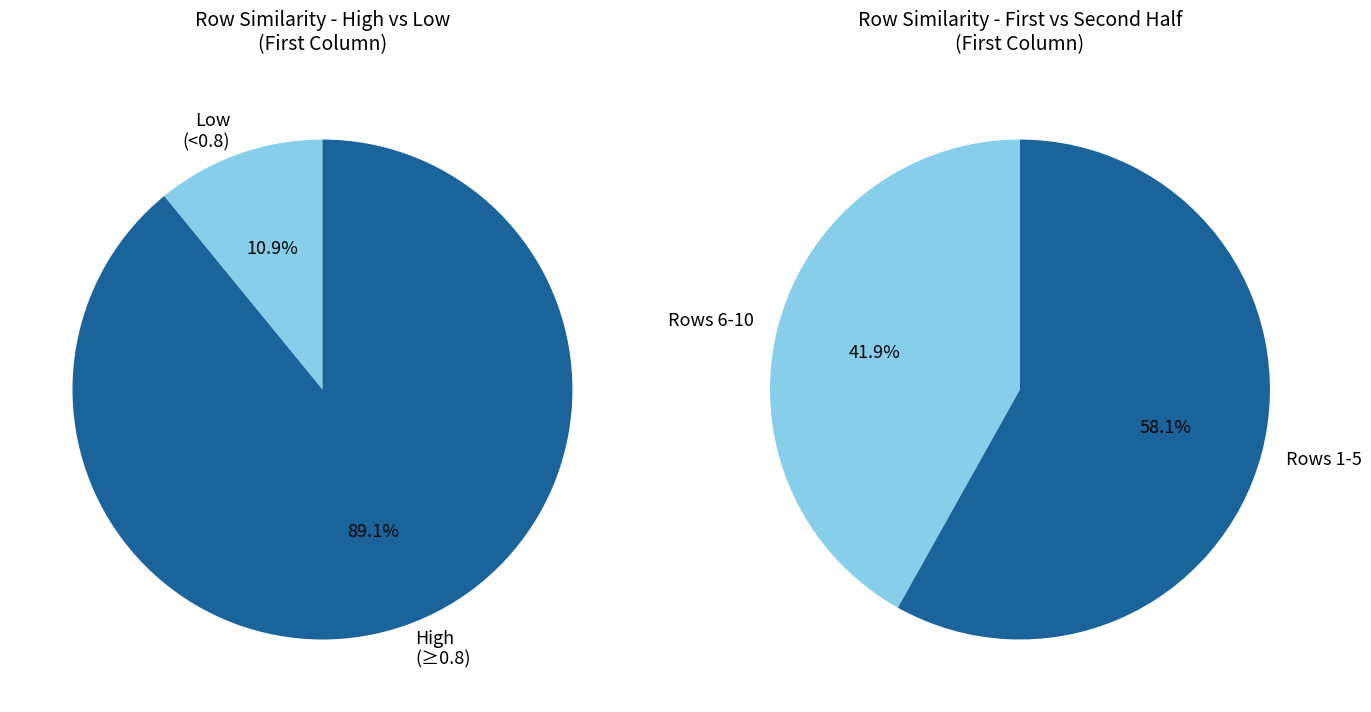

Is the sum of 35 and 20 greater than half?

No